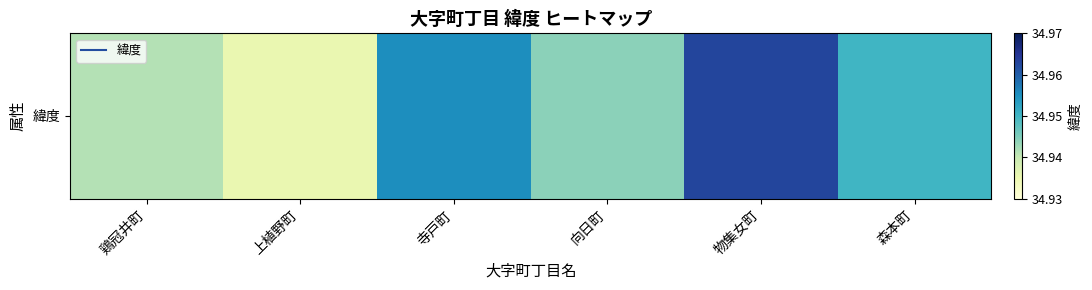

Read the value at 物集女町.

35.0